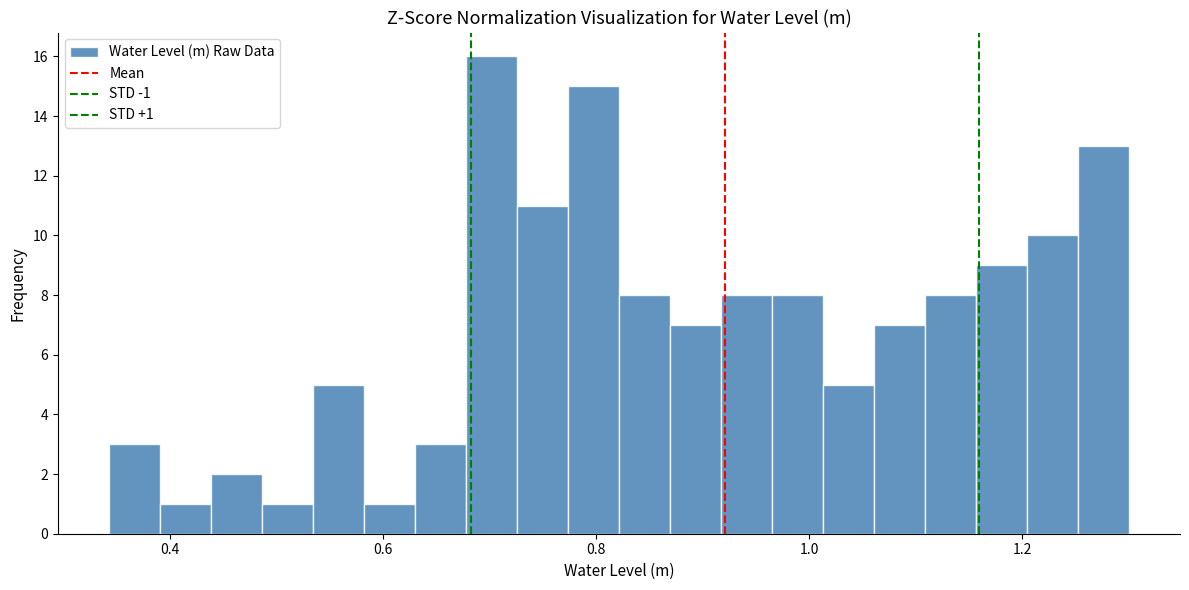

Around what value on the x-axis is the tallest bar? Give the approximate position of its centre, as read against the axis.

0.70